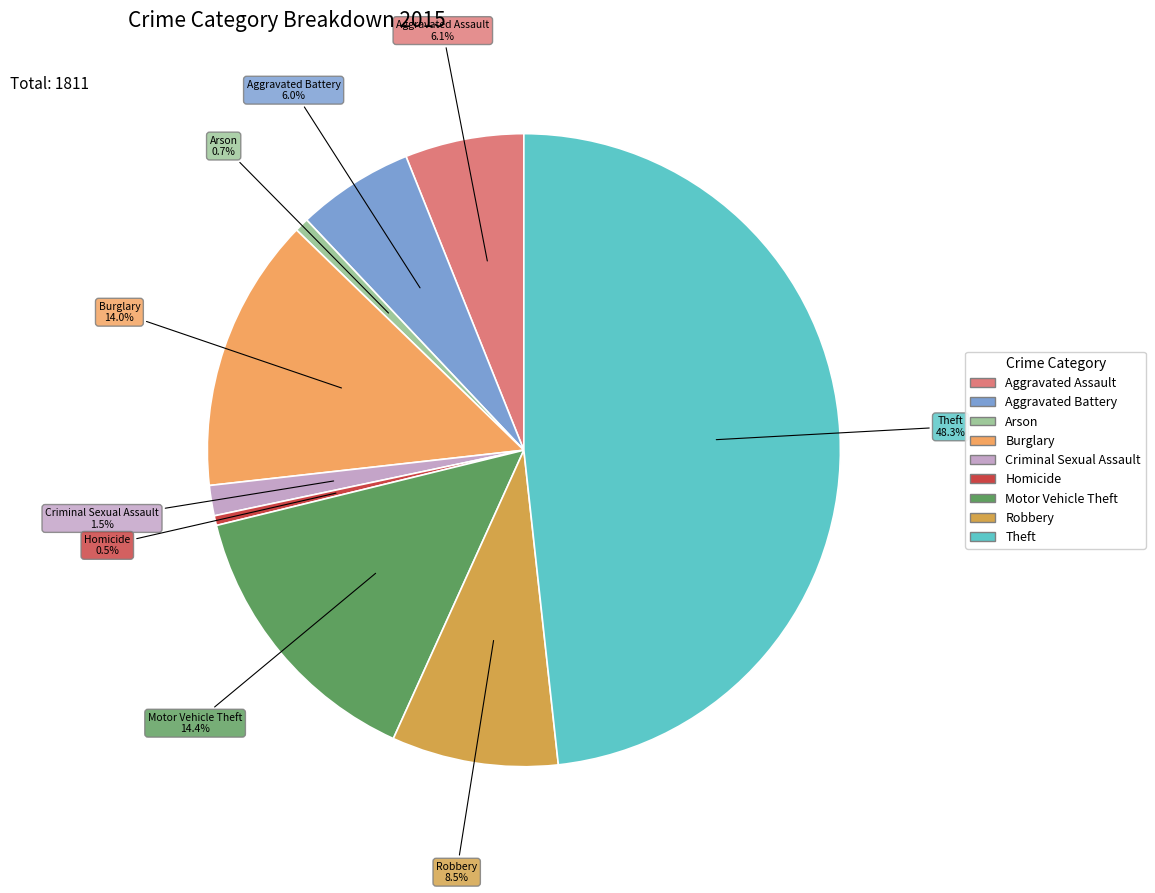

To the nearest percent, what portion does Theft represent?

48%